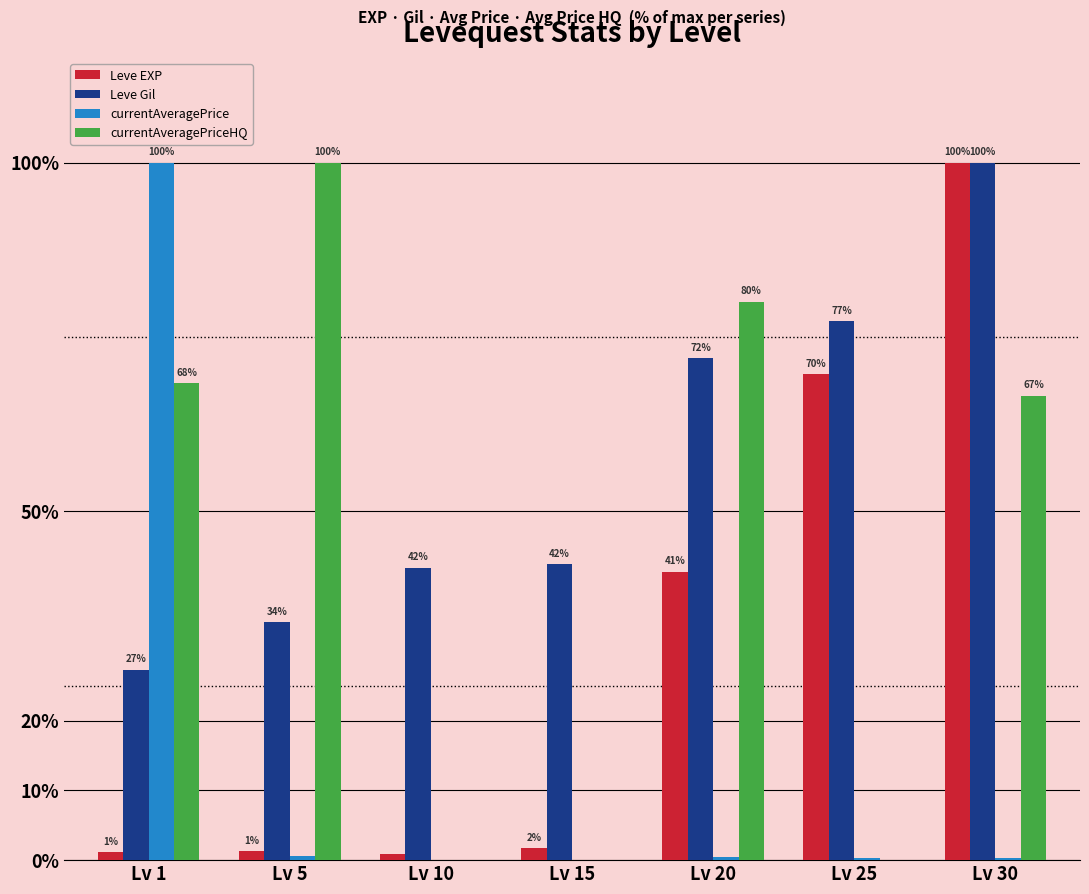

What is the maximum value for Leve Gil?

100.0